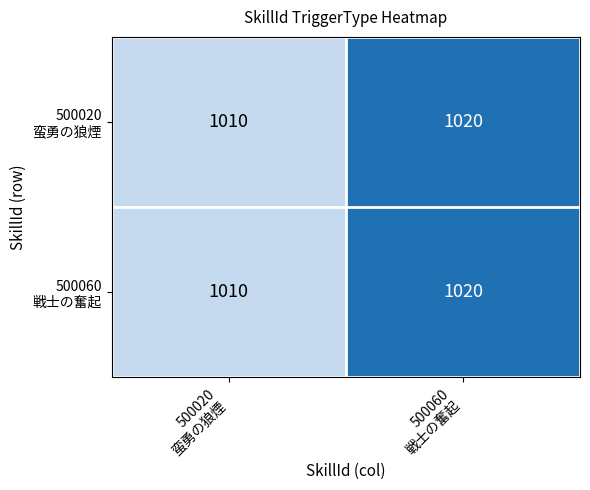

What is the smallest value displayed?

1010